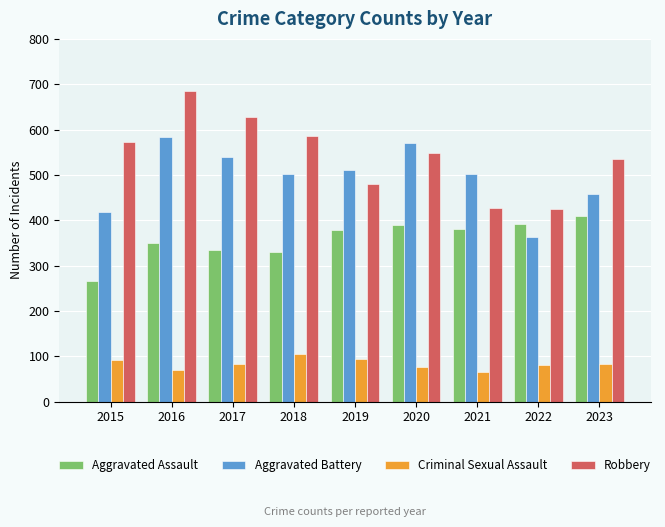

Which series changed the most between 2018 and 2021?

Robbery